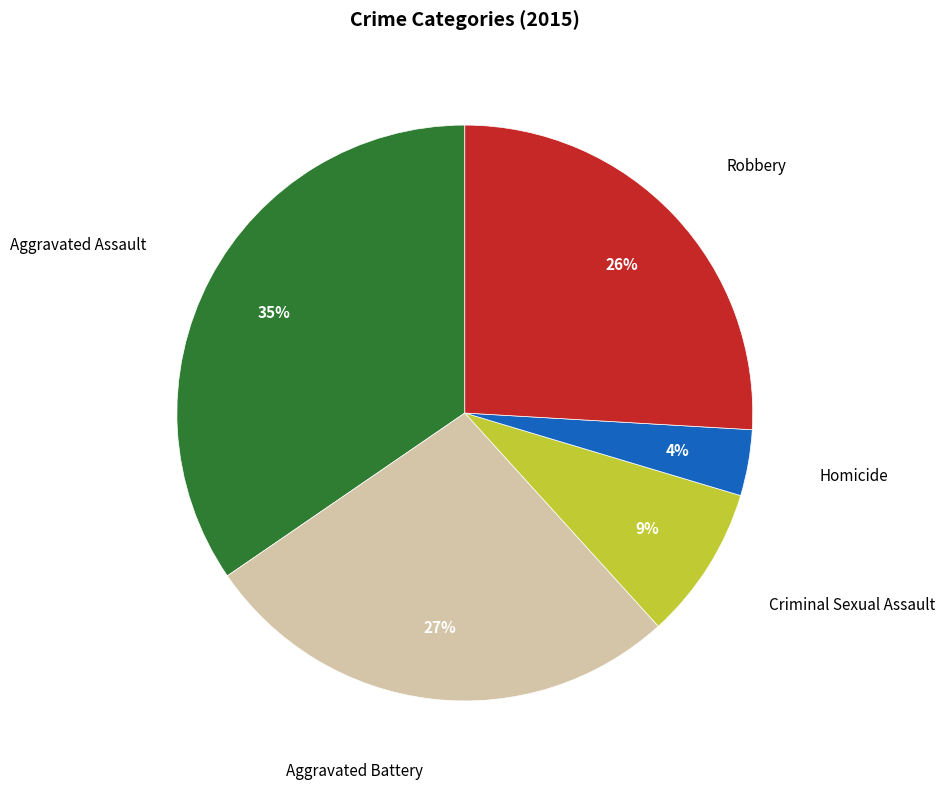

Rank the categories by value from highest to lowest.

Aggravated Assault, Aggravated Battery, Robbery, Criminal Sexual Assault, Homicide